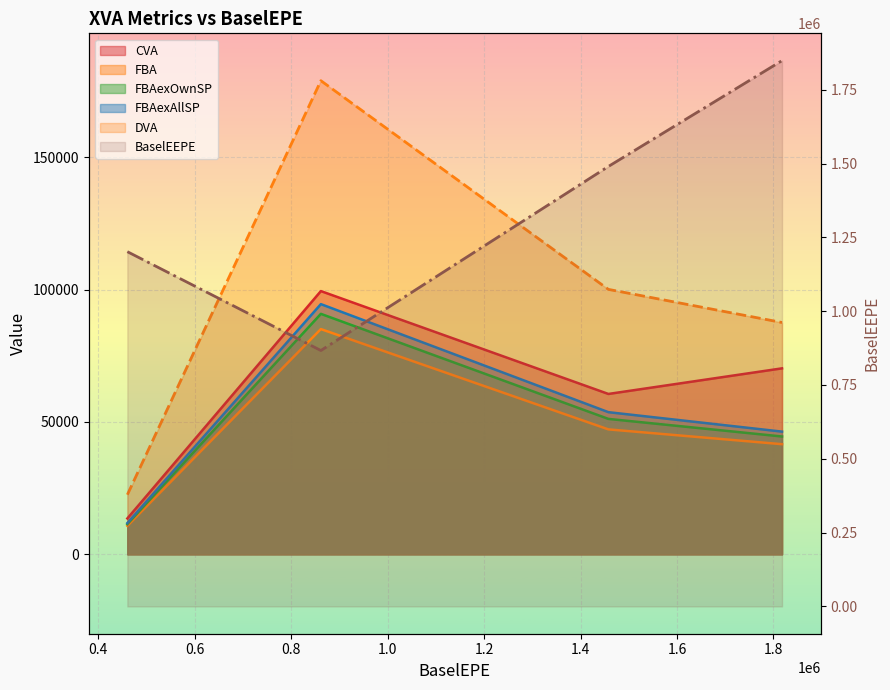

True or false: the data shows 1433825.9 at 0.4.

False